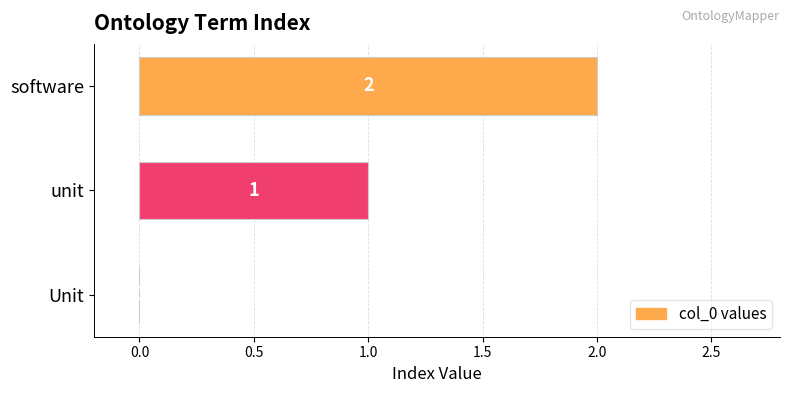

What is the sum of all values?

3